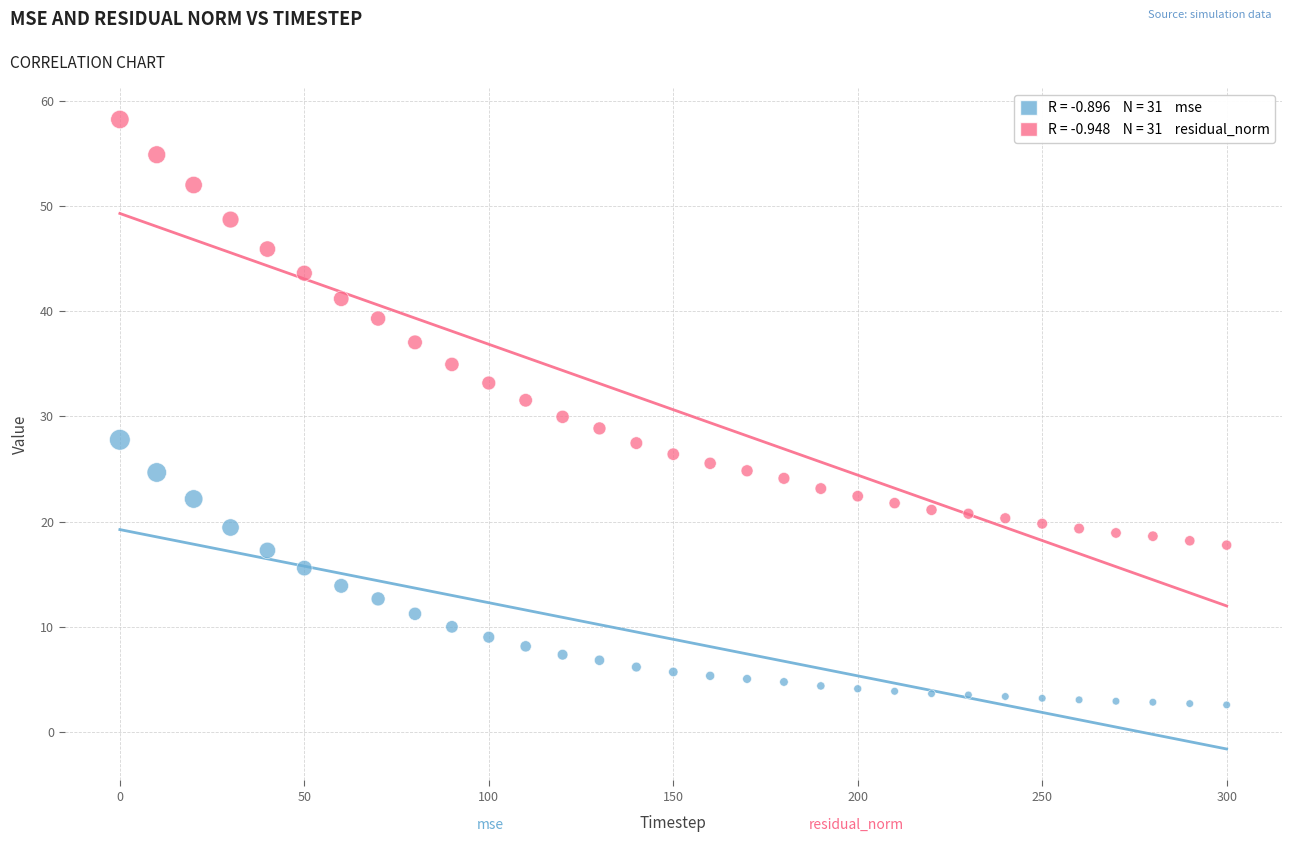

Across all data points, what is the range of X values (max minus min)?

300.0